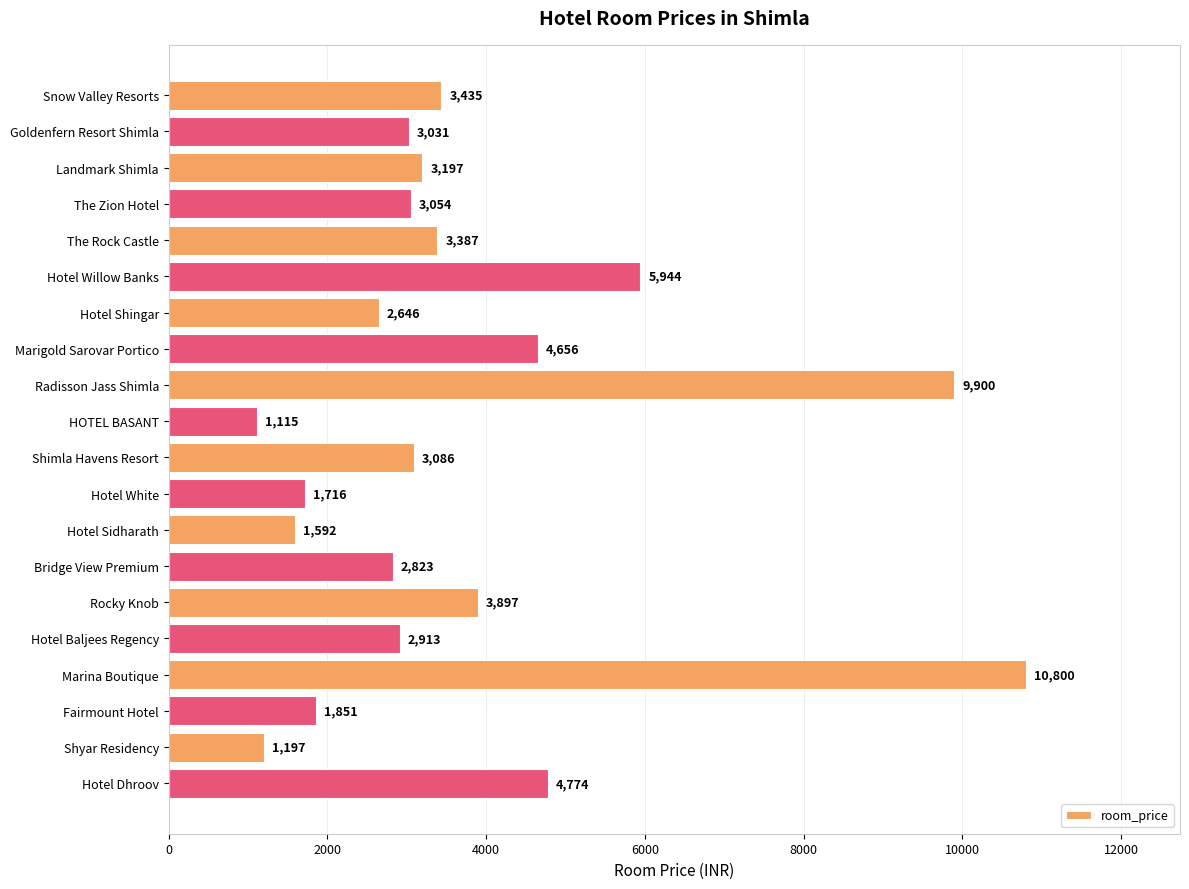

What is the average value?

3751